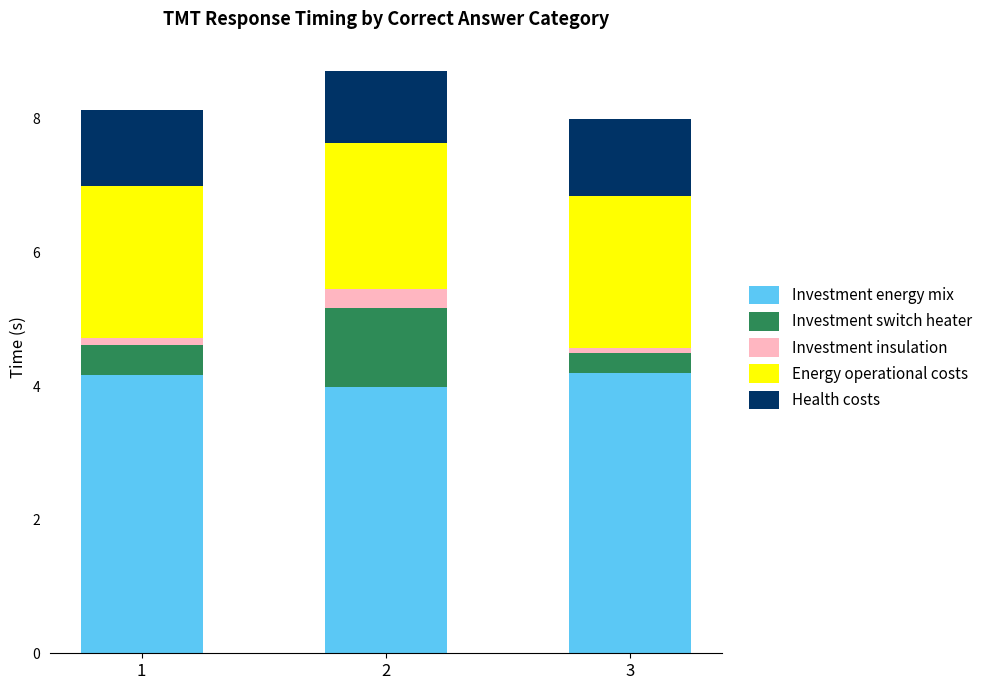

Reading left to right, what are the values for Investment energy mix?

1=4.2	2=4.0	3=4.2